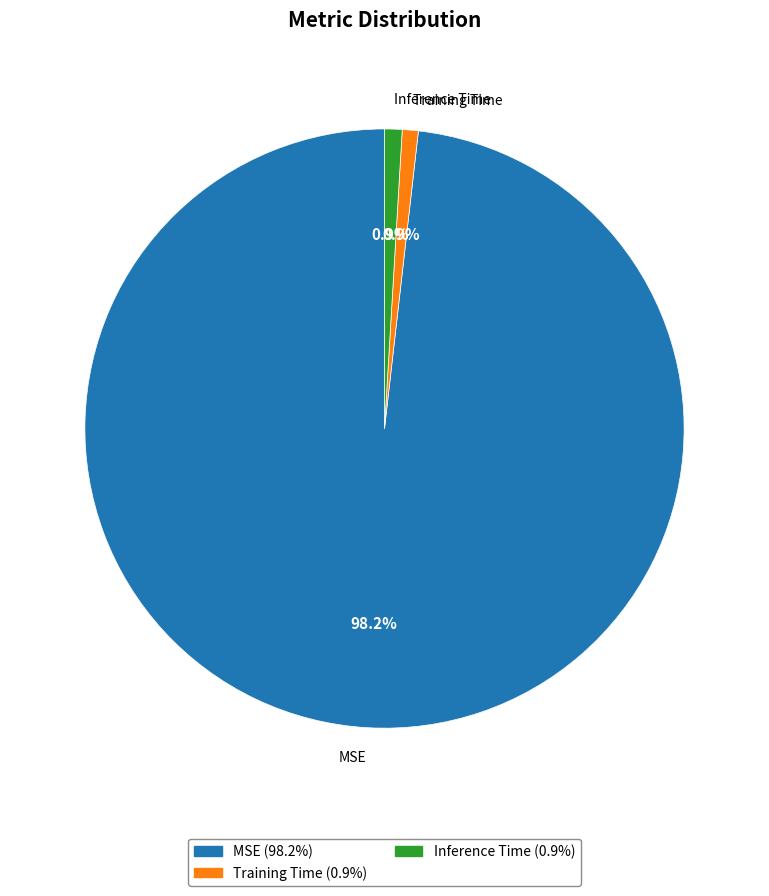

What is the majority slice?

MSE